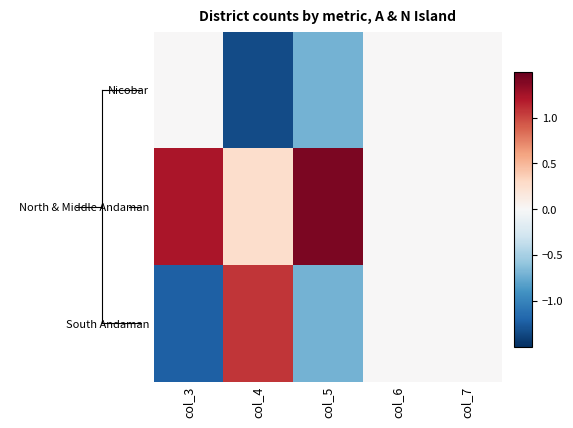

Which series has the largest range (max minus min)?

South Andaman